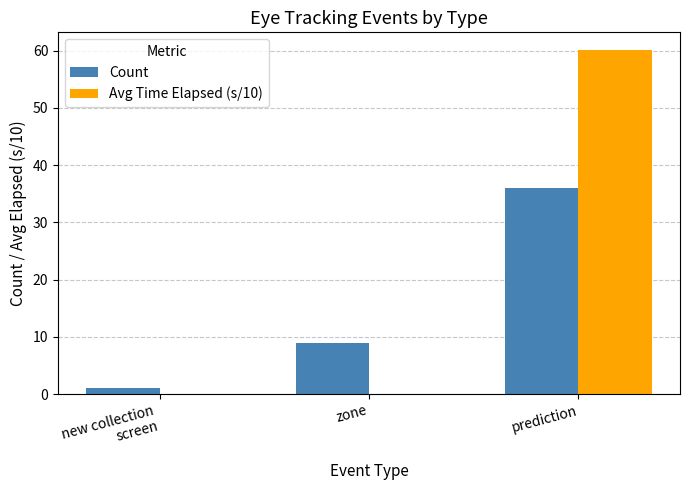

Between zone and prediction, which series saw the biggest shift?

Avg Time Elapsed (s/10)